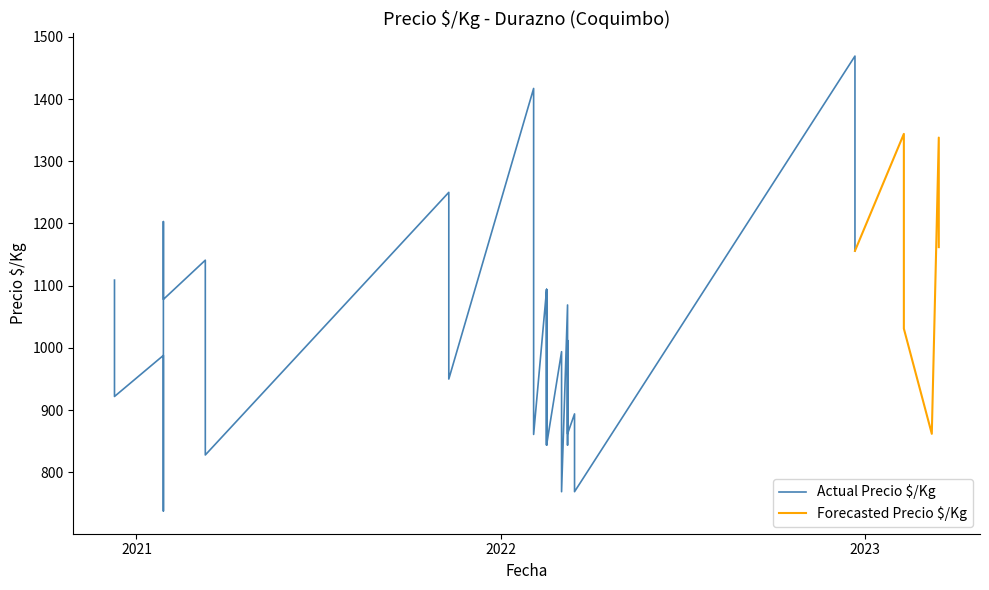

What is the value of the Precio minimo point at the 28th from the left?

1141